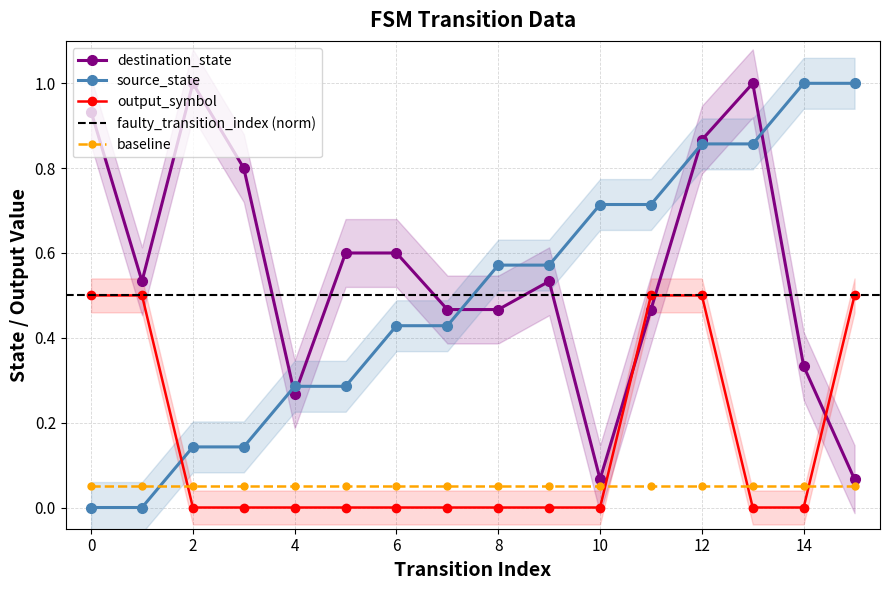

Reading left to right, what are all the values shown in this chart?

source_state: 0.0	0.0	0.1	0.1	0.3	0.3	0.4	0.4	0.6	0.6	0.7	0.7	0.9	0.9	1.0	1.0
destination_state: 0.9	0.5	1.0	0.8	0.3	0.6	0.6	0.5	0.5	0.5	0.1	0.5	0.9	1.0	0.3	0.1
output_symbol: 0.5	0.5	0.0	0.0	0.0	0.0	0.0	0.0	0.0	0.0	0.0	0.5	0.5	0.0	0.0	0.5